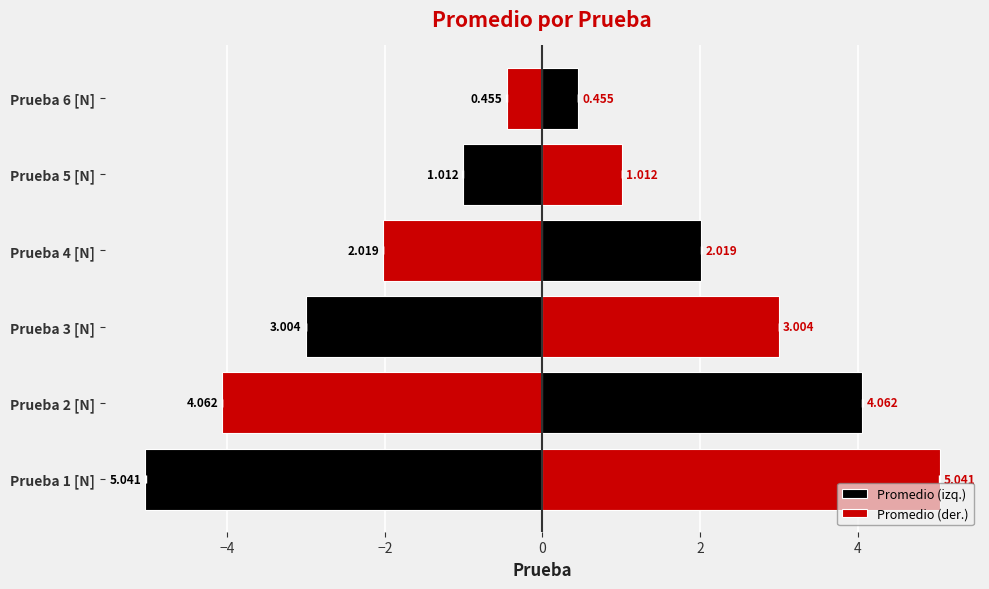

Reading right to left, transcribe all the data shown in this chart.

Promedio (izq.): -0.5	-1.0	-2.0	-3.0	-4.1	-5.0
Promedio (der.): 0.5	1.0	2.0	3.0	4.1	5.0